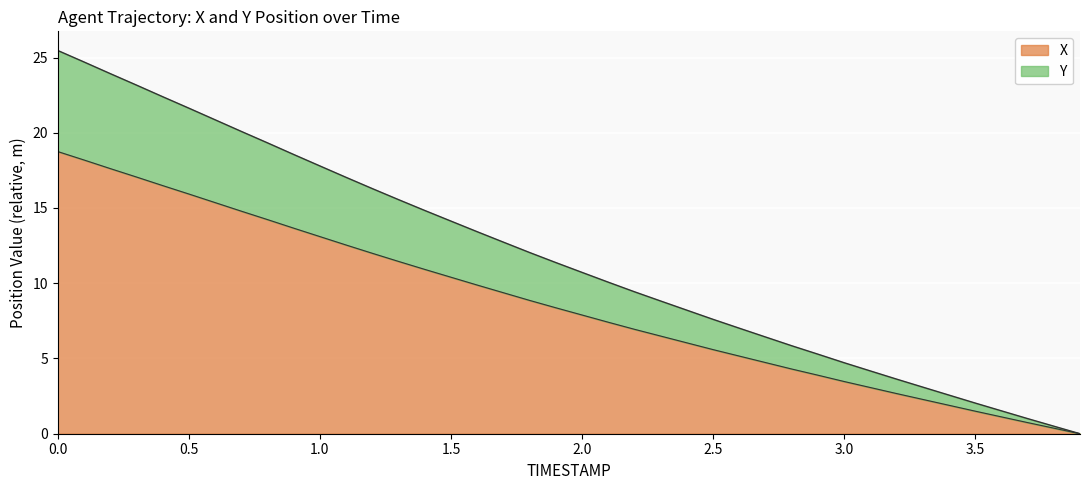

What is the total value across all series at 2.0?

10.7